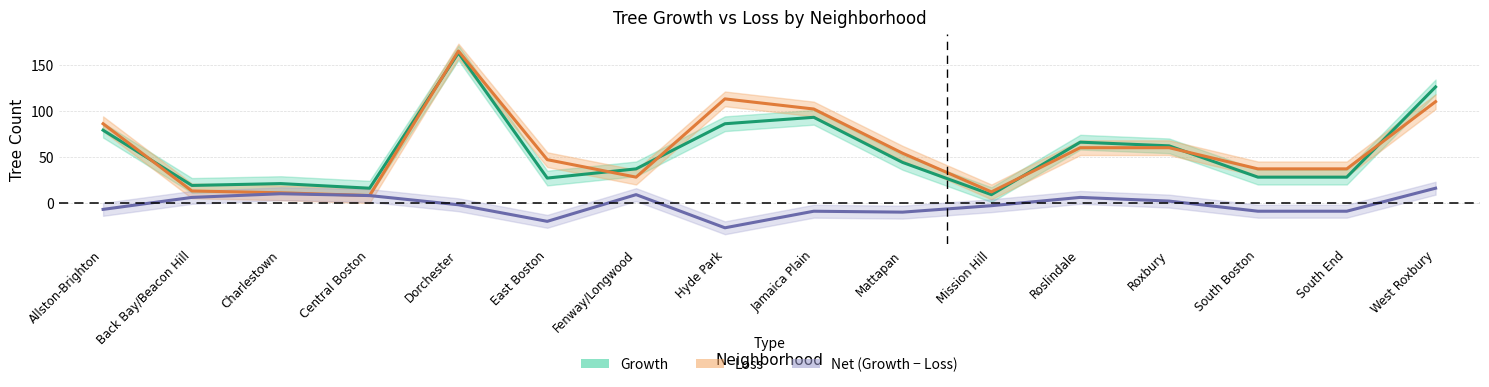

At which label is Net (Growth − Loss) closest to -5?

Allston-Brighton